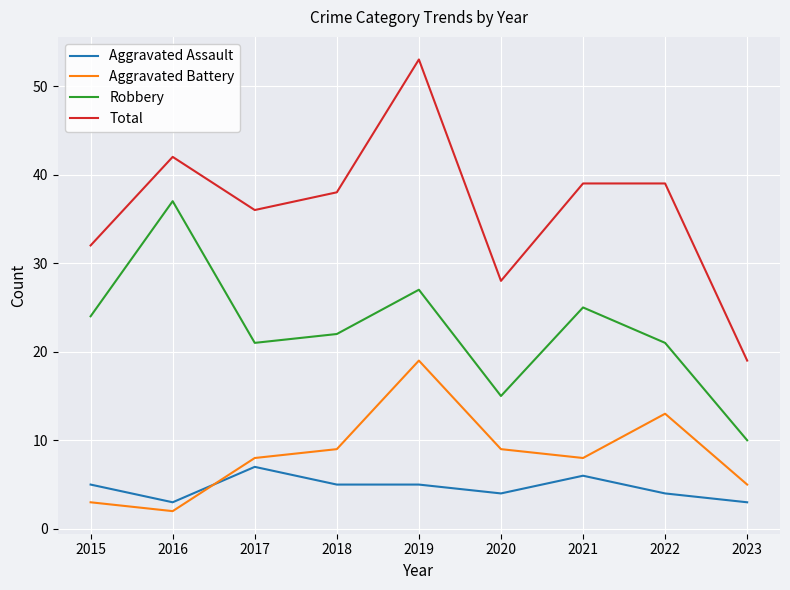

What is the average value of the Aggravated Battery series?

8